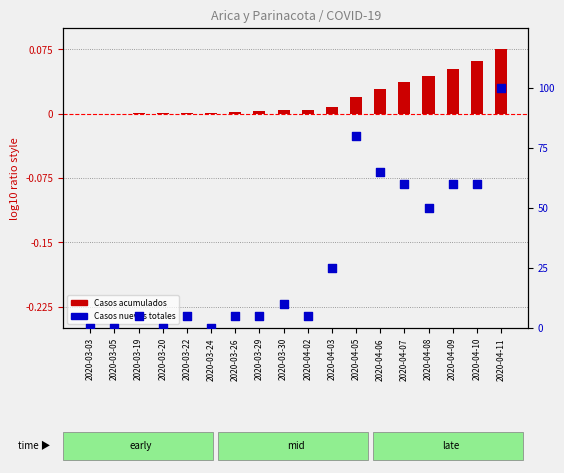

At which category is the sum across all series the highest?

2020-04-11